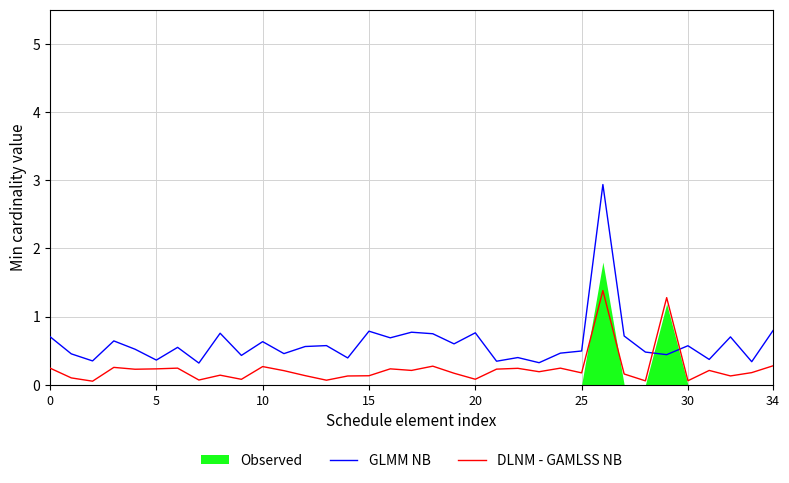

What is the maximum value shown in the chart?

2.9